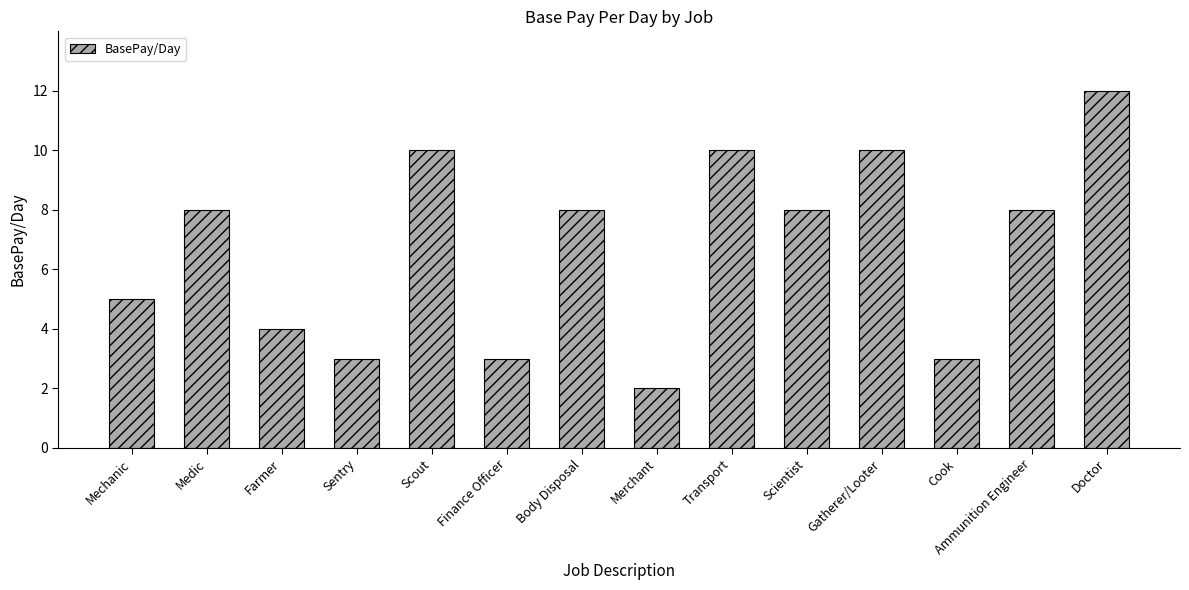

Reading right to left, list all the values displayed in this chart.

12	8	3	10	8	10	2	8	3	10	3	4	8	5